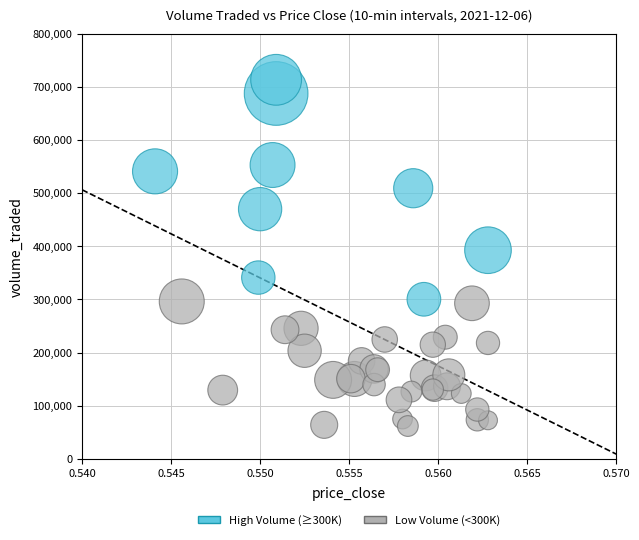

Which series reaches the minimum Y coordinate?

Low Volume (<300K)